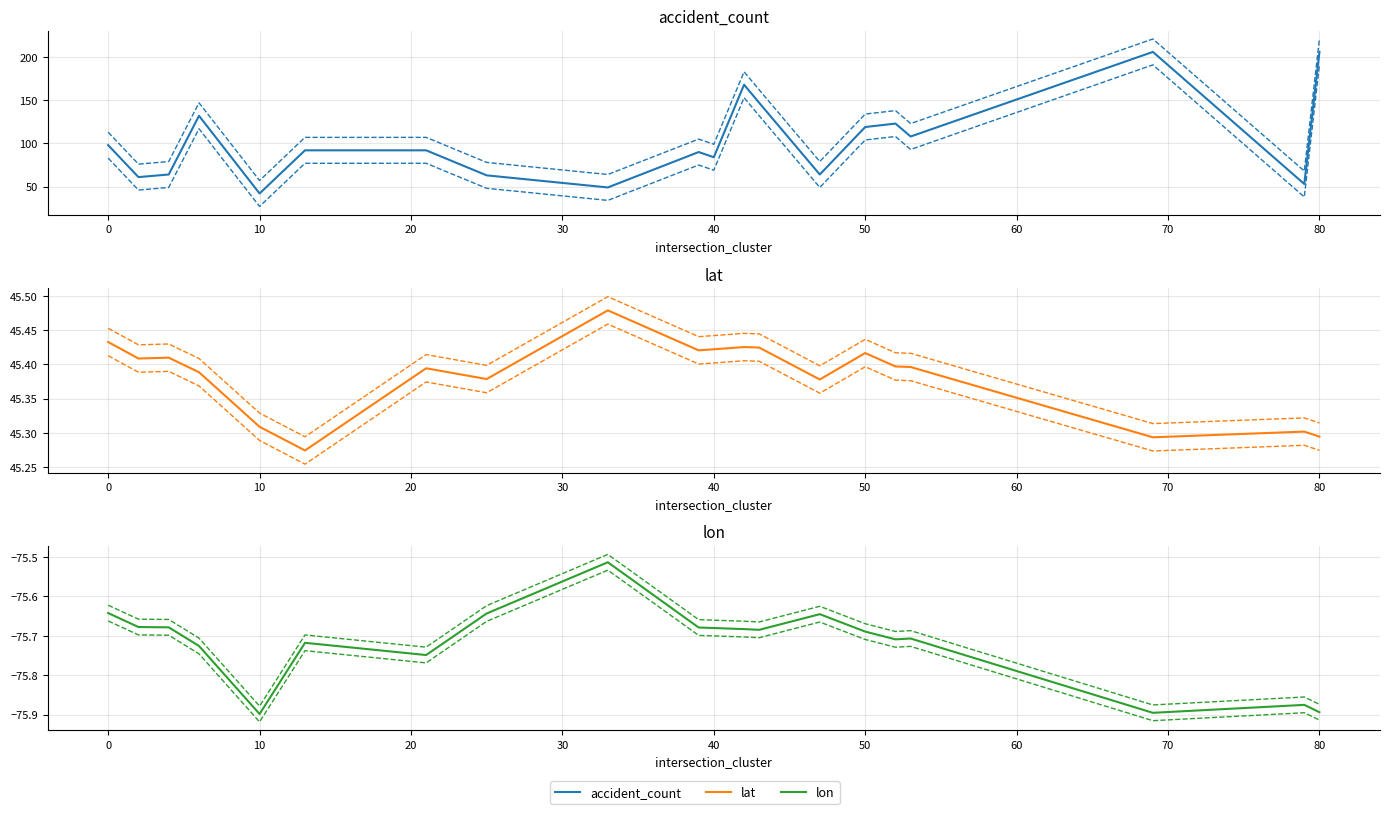

List the series in order of their peak value, highest first.

accident_count, lat, lon